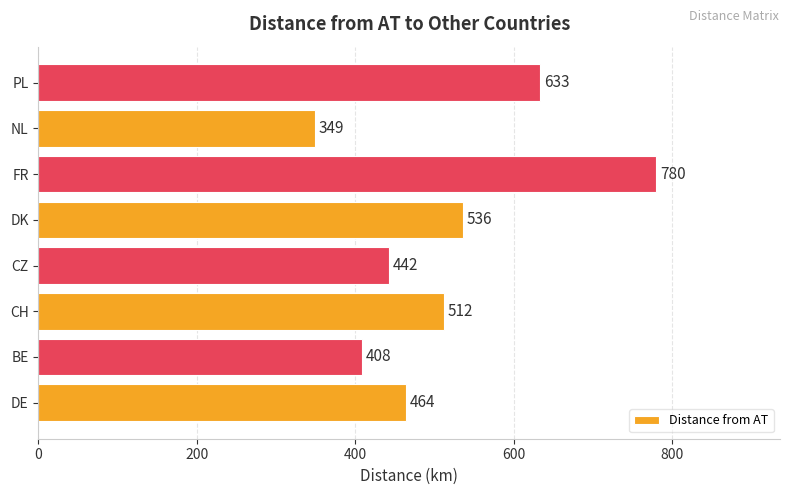

Which has a higher value, BE or CZ?

CZ